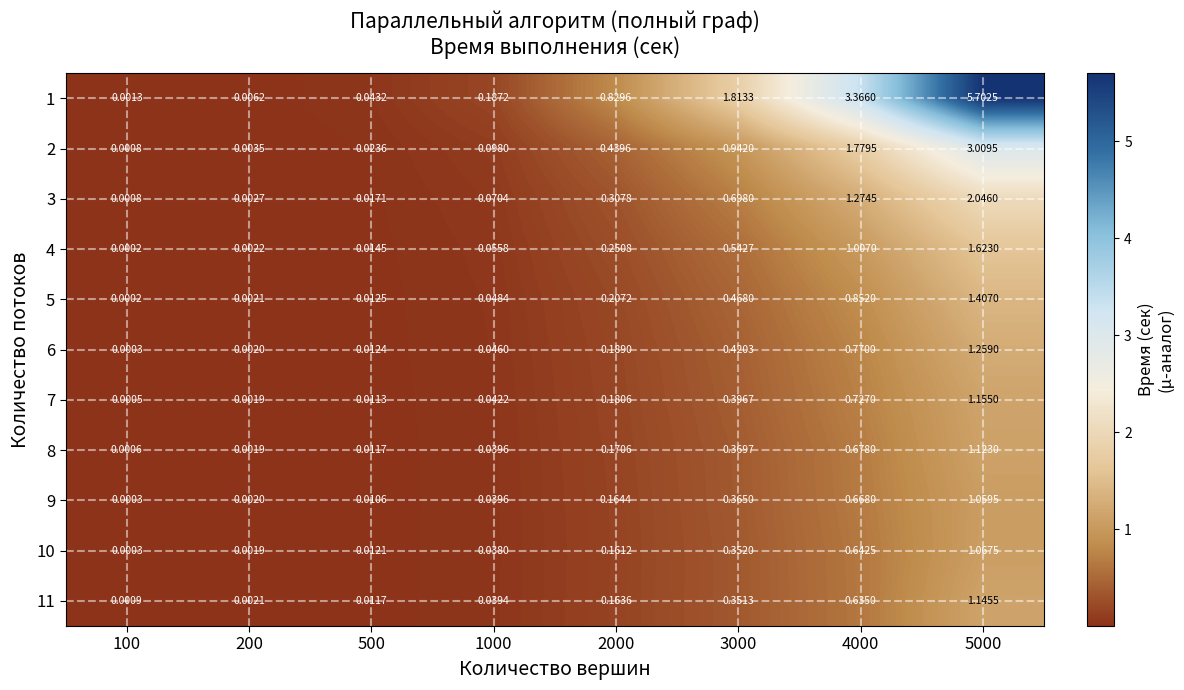

Which series changed the most between 500 and 5000?

1